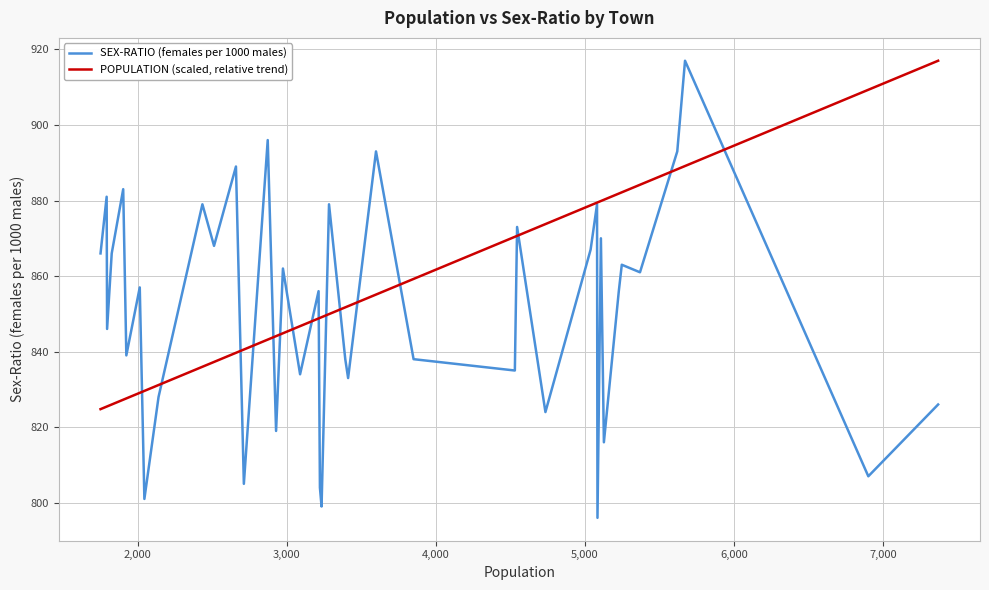

List the series in order of their overall mean, highest first.

POPULATION (scaled, relative trend), SEX-RATIO (females per 1000 males)